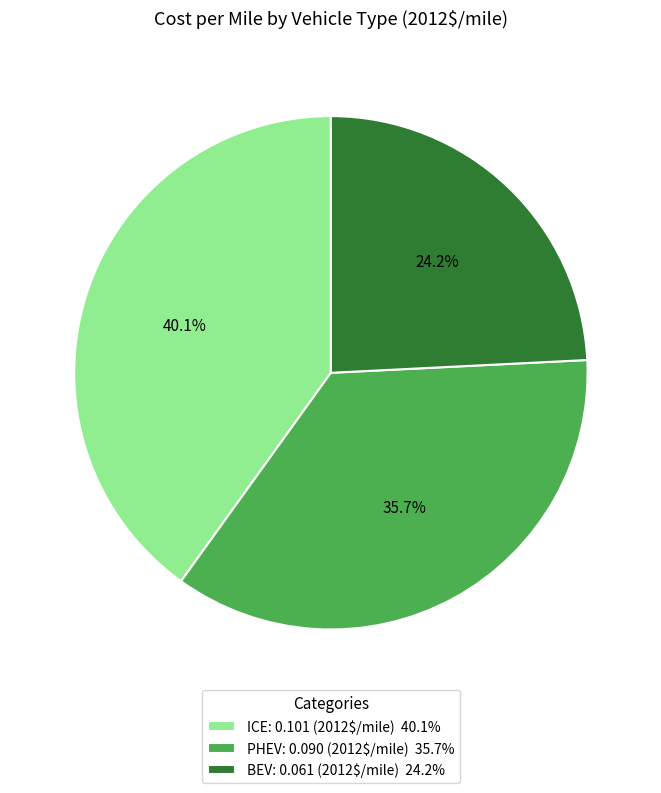

Rank the categories by value from highest to lowest.

ICE, PHEV, BEV